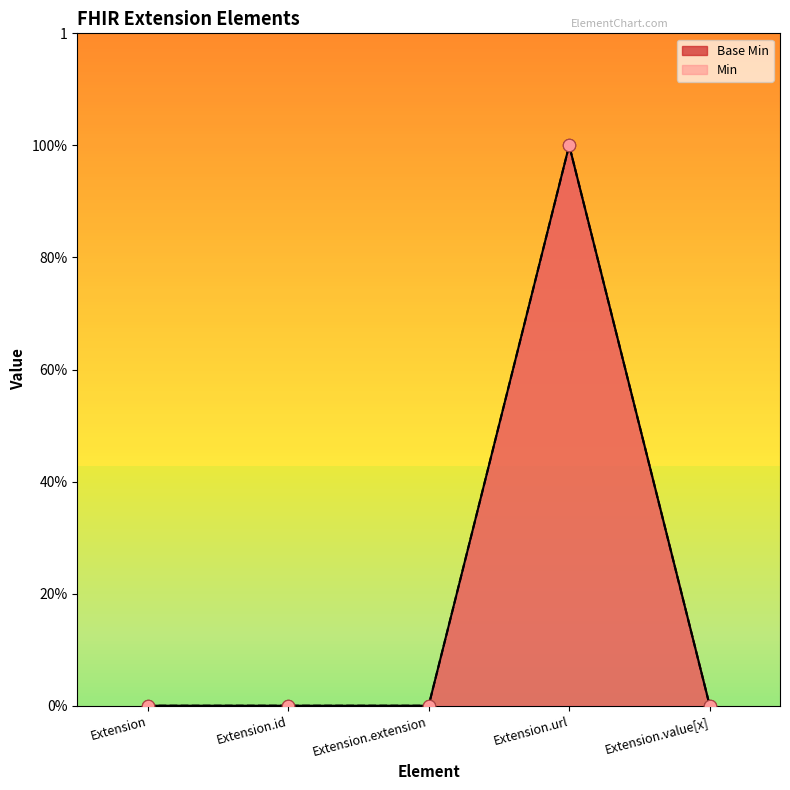

What are all the series names shown in the legend?

Base Min, Min